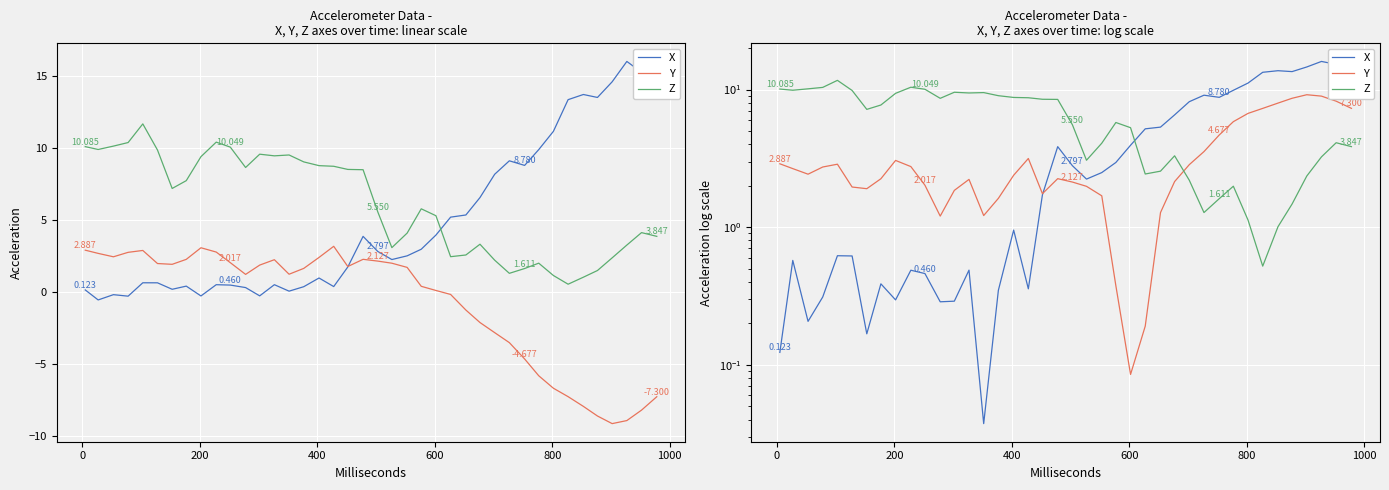

In X, how many points are lower than both neighbors (excluding endpoints)?

9